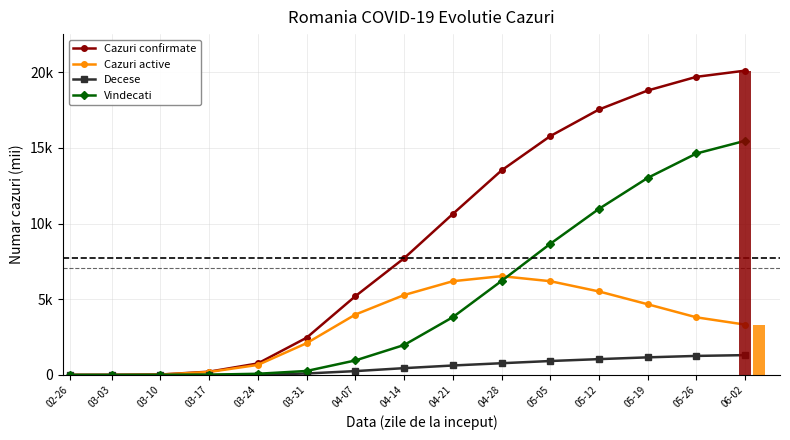

What are all the series names shown in the legend?

Cazuri confirmate, Cazuri active, Decese, Vindecati